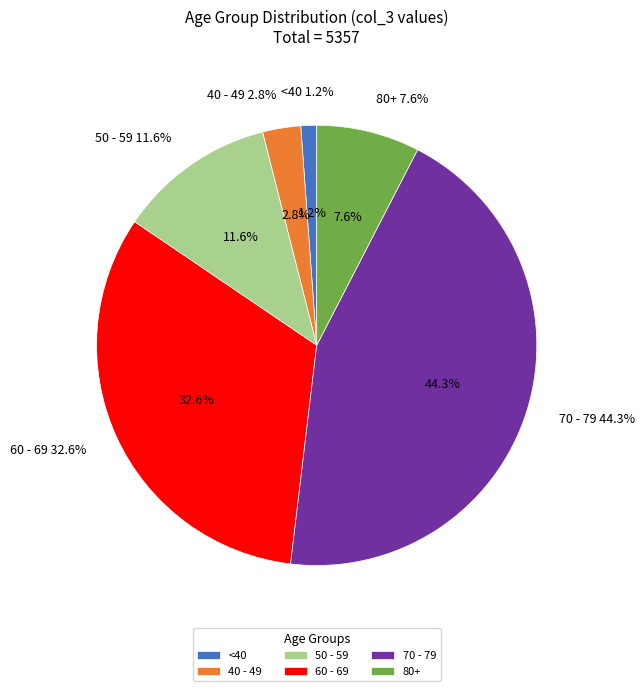

Do 55 - 59 and 30 - 34 together represent more than half of the pie?

No